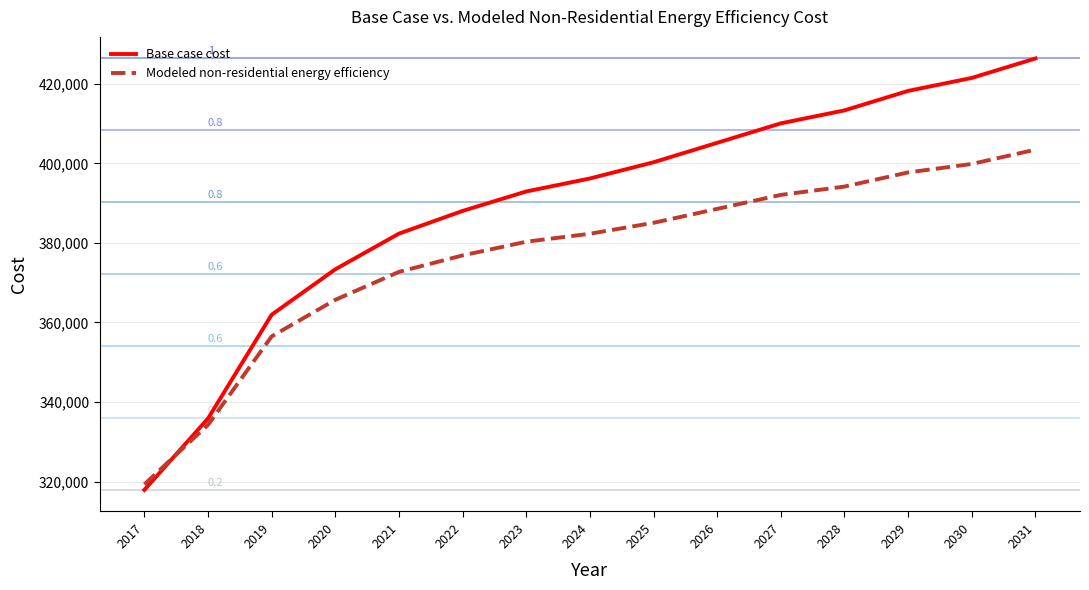

How many values in the Modeled non-residential energy efficiency series exceed 382294?

8